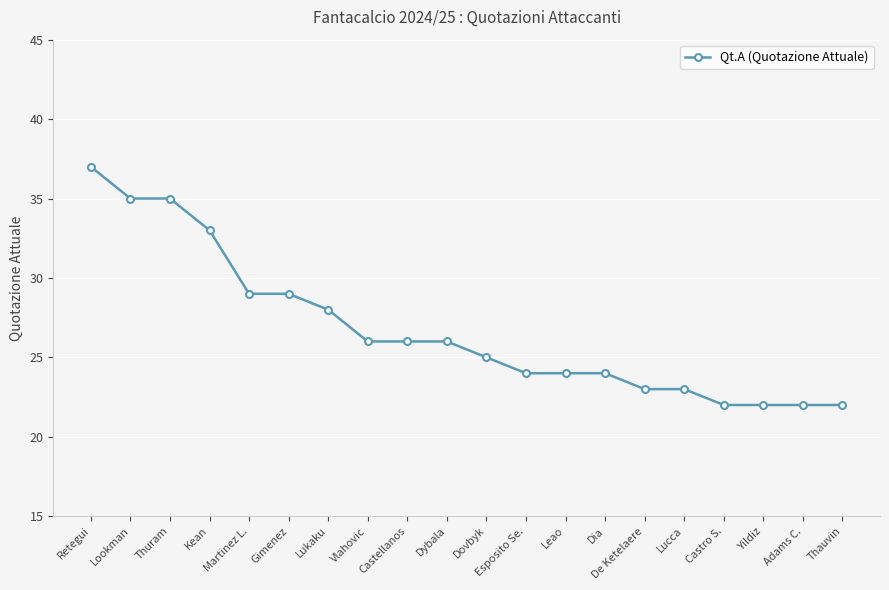

What is the maximum value shown in the chart?

37